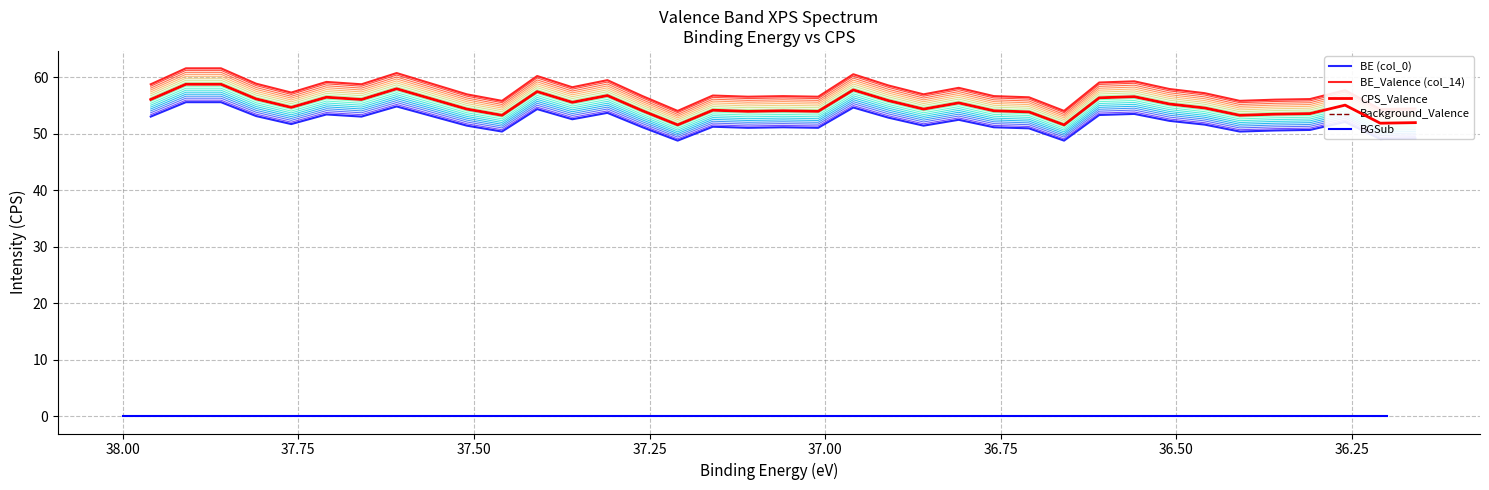

True or false: Background_Valence has more than 1 points higher than both neighbors.

True